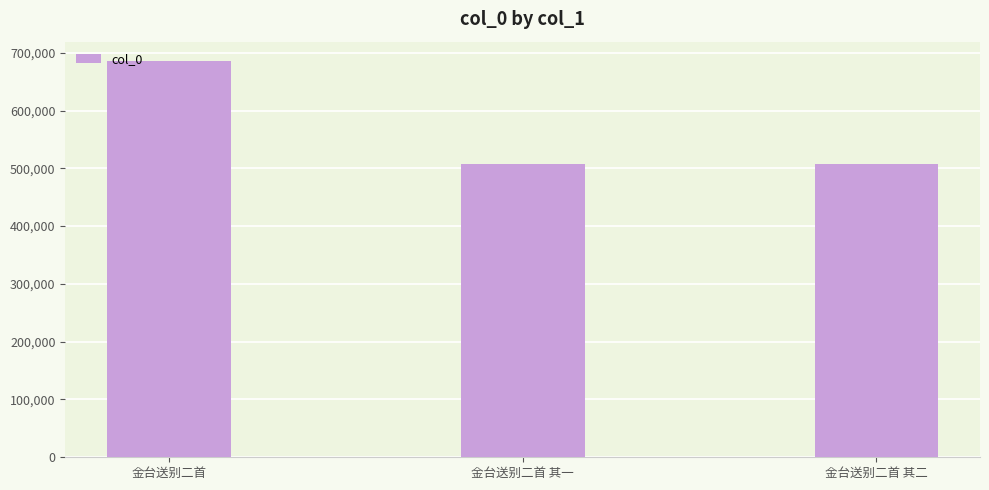

What is the minimum value shown in the chart?

506579